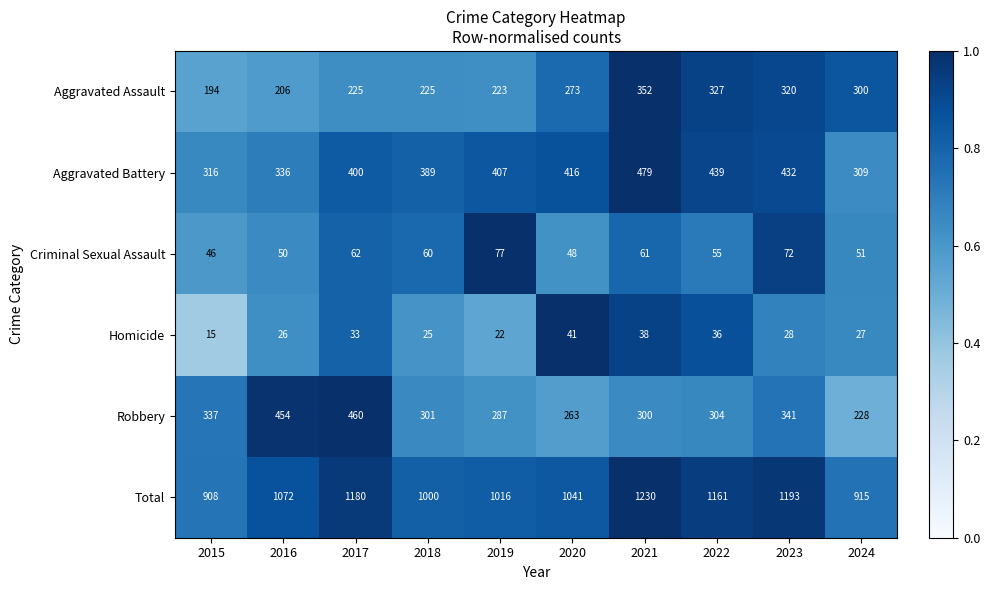

Which label corresponds to the smallest value in the chart?

2015